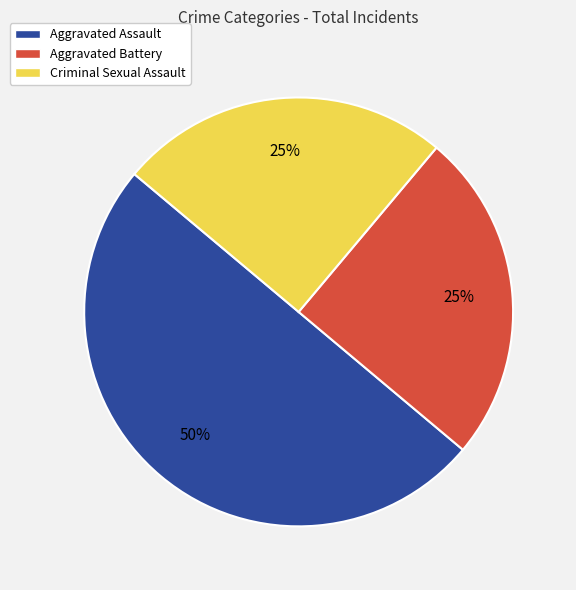

What is the ratio of the value at Aggravated Battery to the value at Criminal Sexual Assault?

1.0